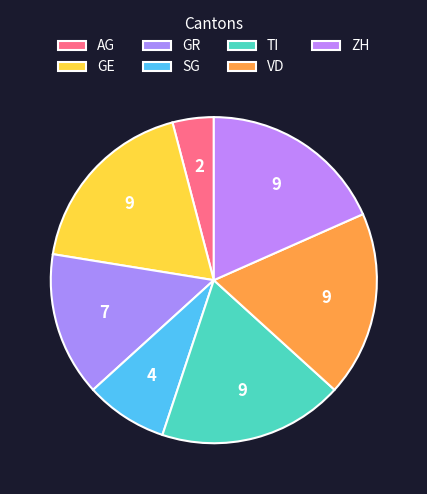

How many slices are in this pie chart?

7